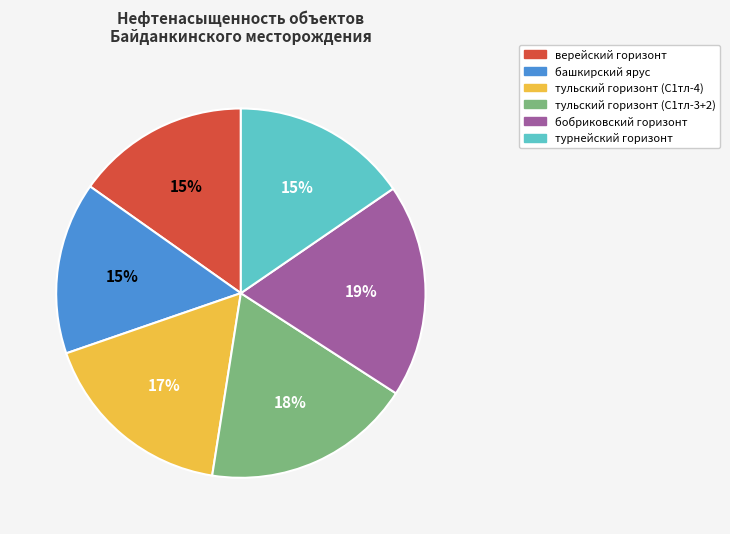

Is it true that тульский горизонт (С1тл-3+2) is 18% of the pie?

True